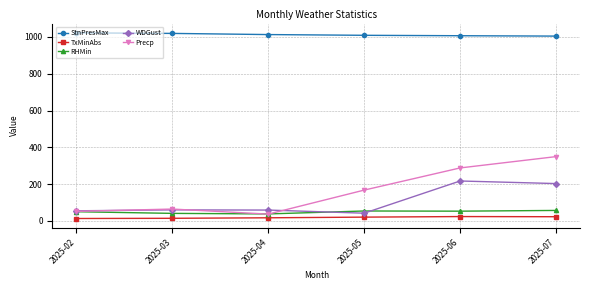

What is the maximum value for Precp?

349.5